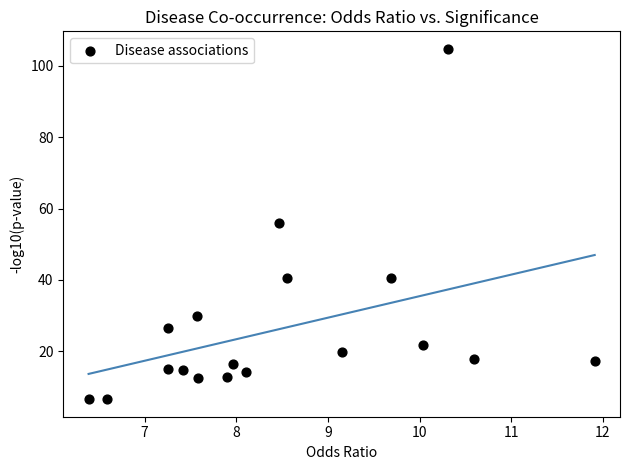

What is the range of Y values (max minus min)?

98.2